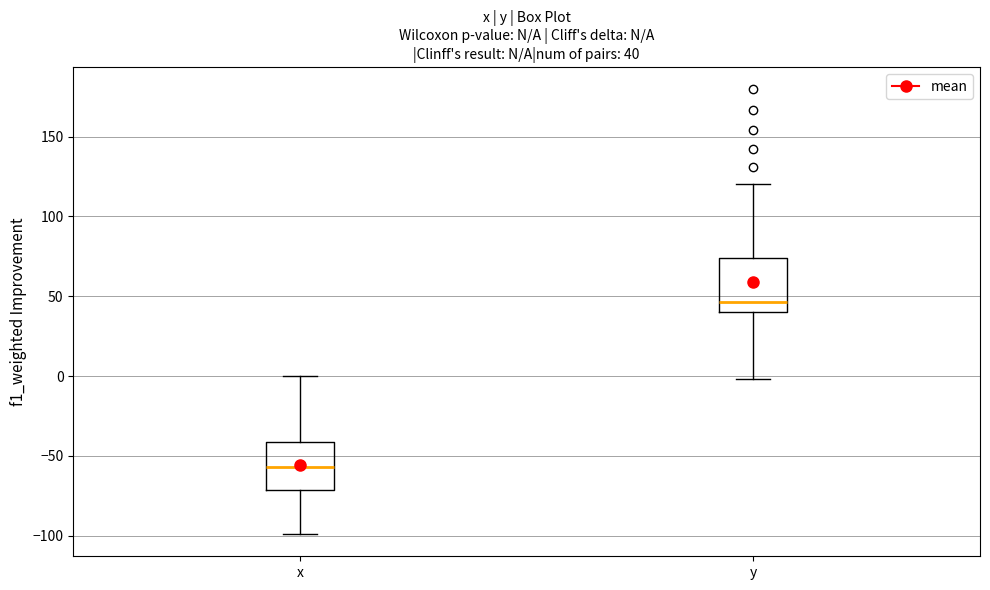

Which box's median line is the highest?

y